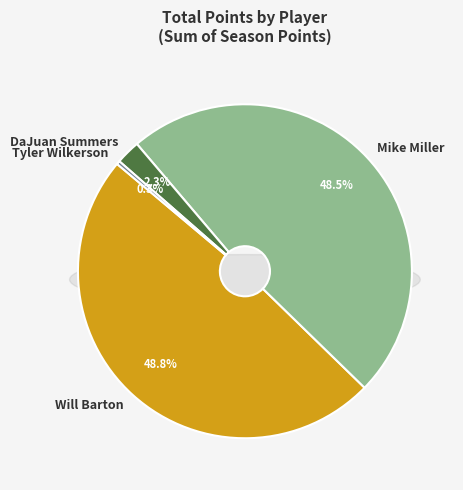

Count the number of slices in the pie.

4